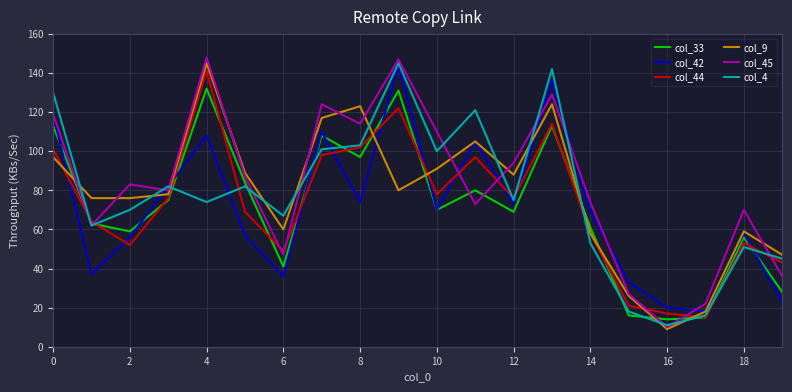

What is the difference between the second highest and minimum values in the col_45 series?

137